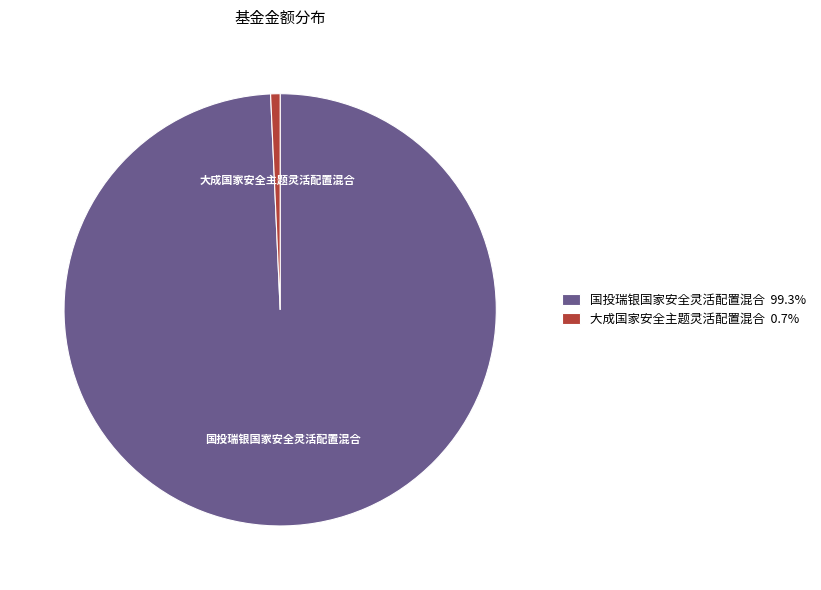

Which slice is the smallest?

大成国家安全主题灵活配置混合